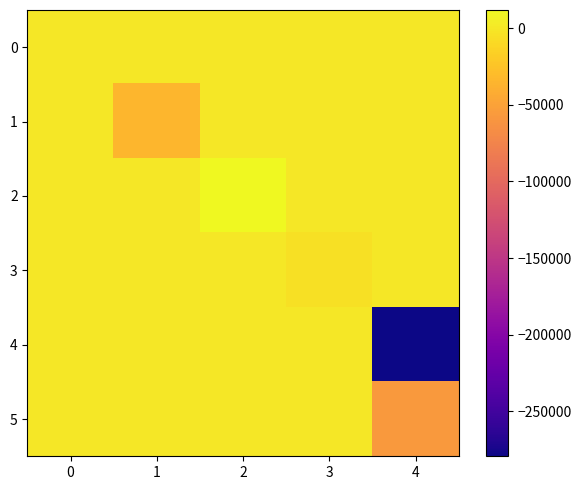

What is the spread (max minus min) of values at 3?

4618.1